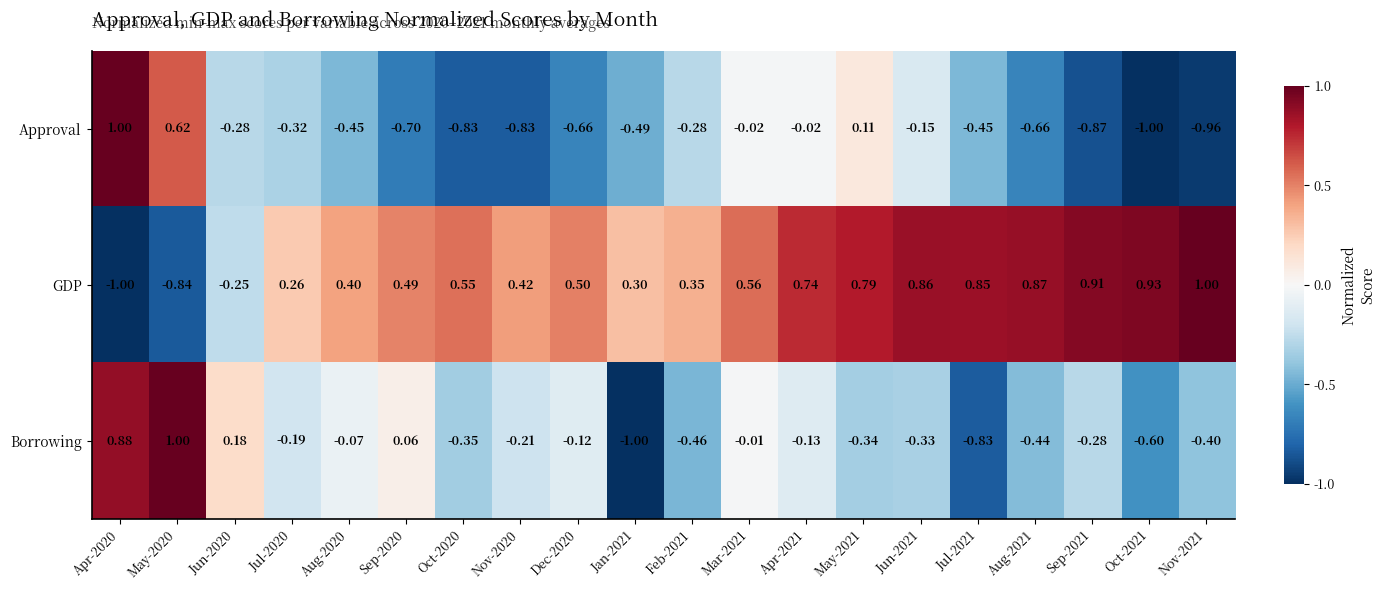

At how many categories does at least one series exceed 0?

20